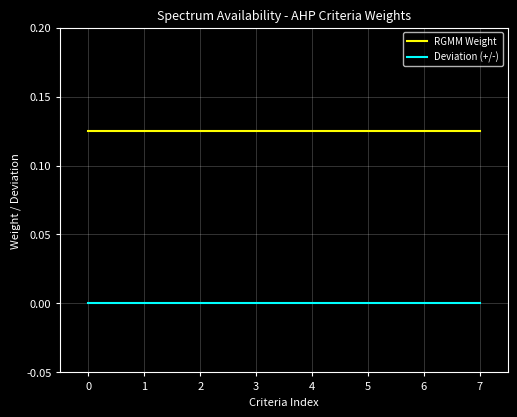

The value of Deviation (+/-) at 2 is 0.0. True or false?

True